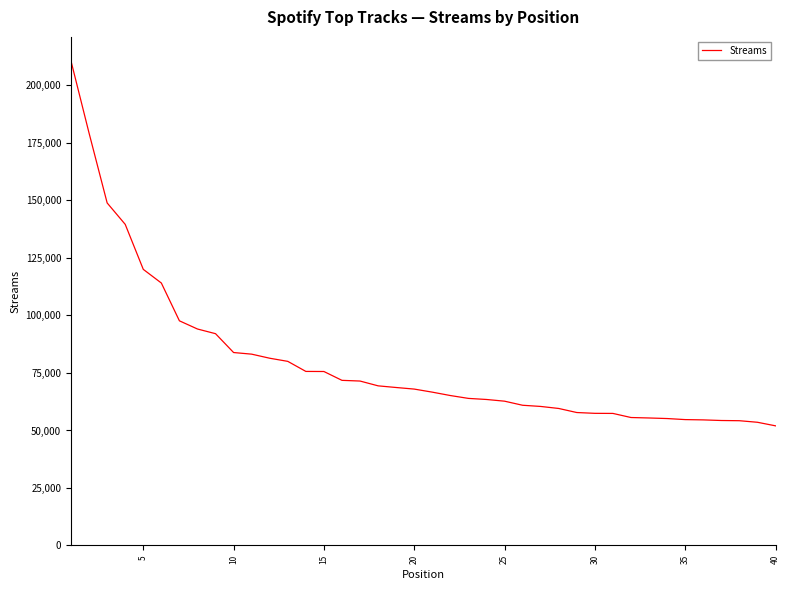

What is the greatest value displayed?

210590